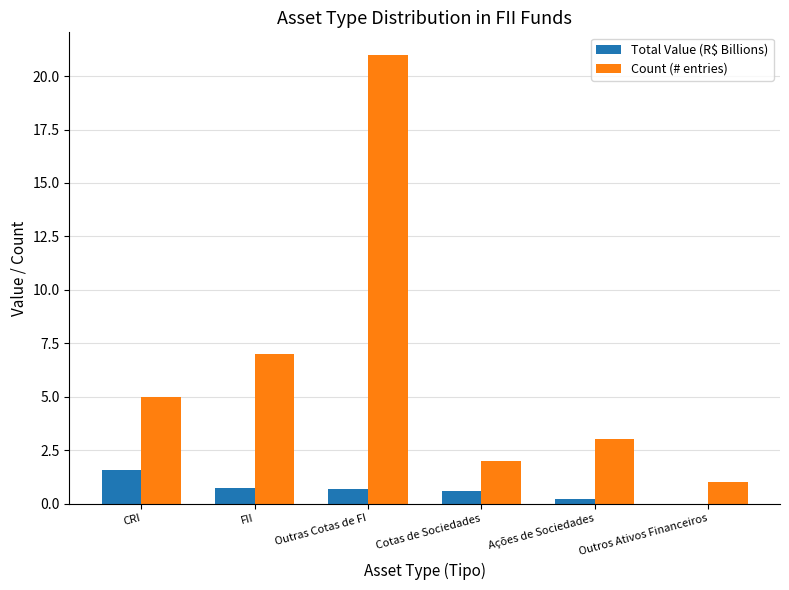

Which series has the widest spread of values?

Count (# entries)